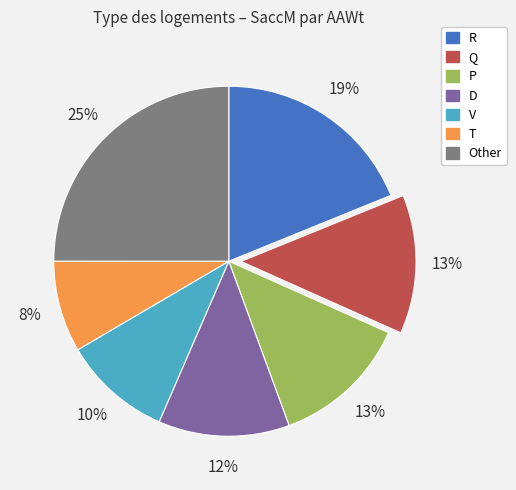

To the nearest percent, what is the average slice percentage?

14%